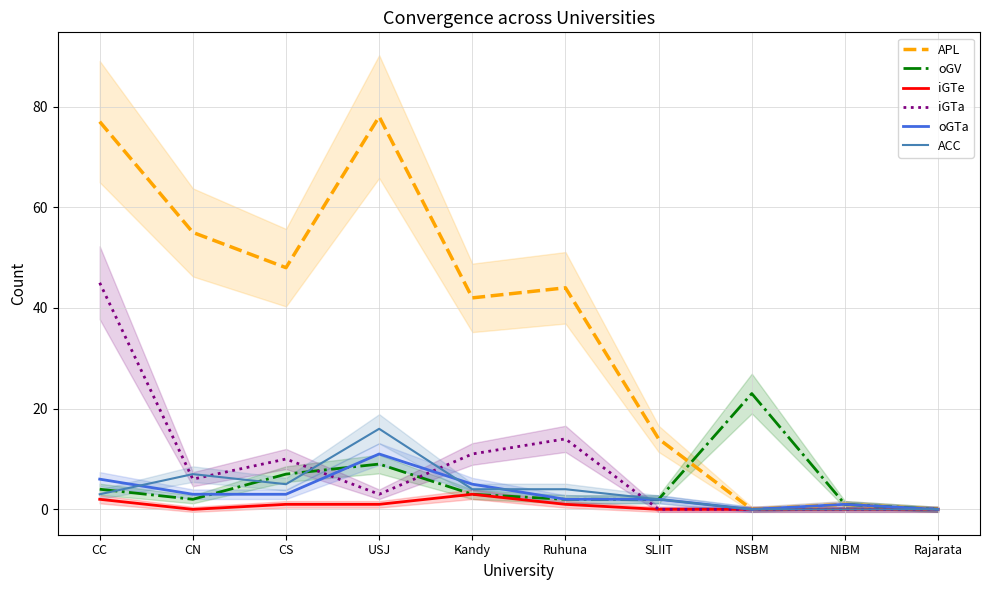

What is the average value of the iGTe series?

1